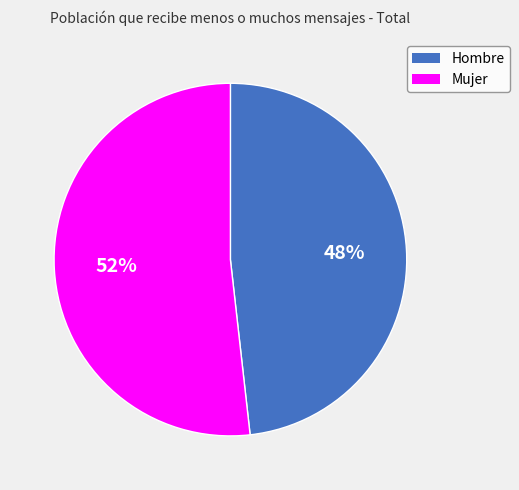

Which slice is the smallest?

Hombre